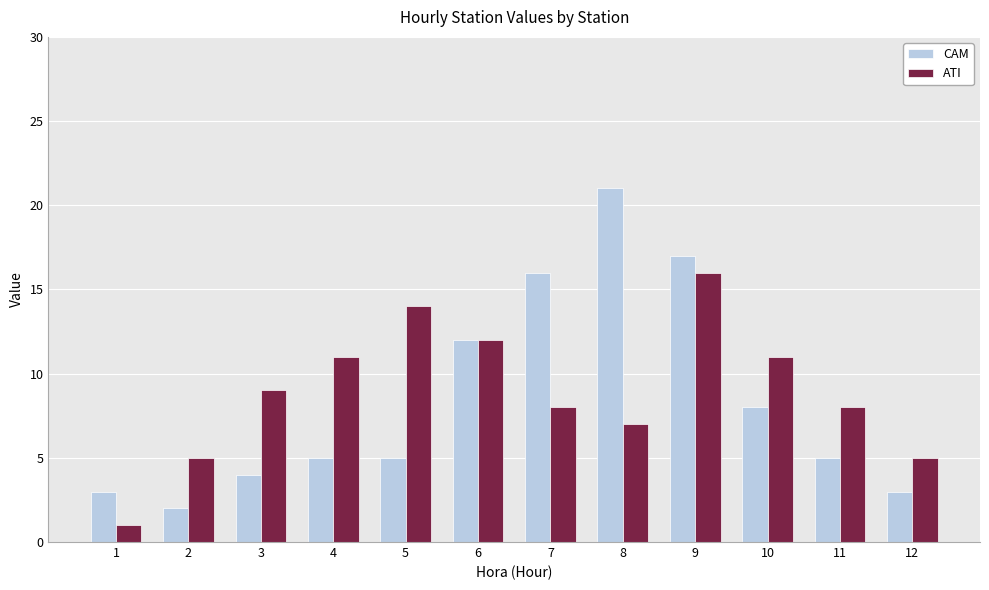

What is the minimum value shown in the chart?

1